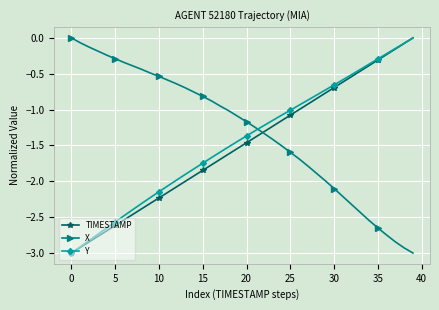

How many lines are shown in the chart?

3